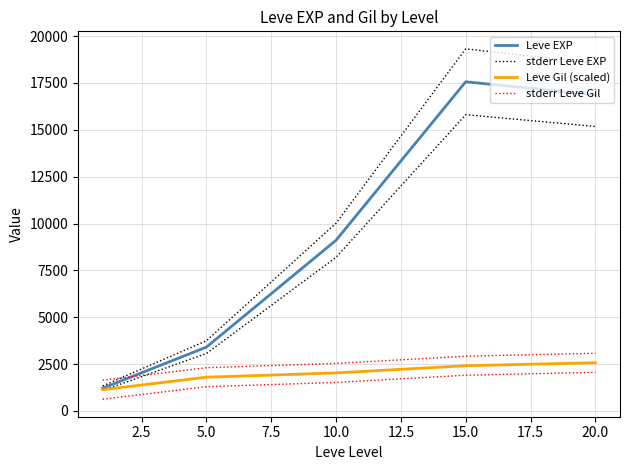

At 15.0, list the series in order from smallest to largest.

Leve Gil (scaled), stderr Leve Gil, Leve EXP, stderr Leve EXP